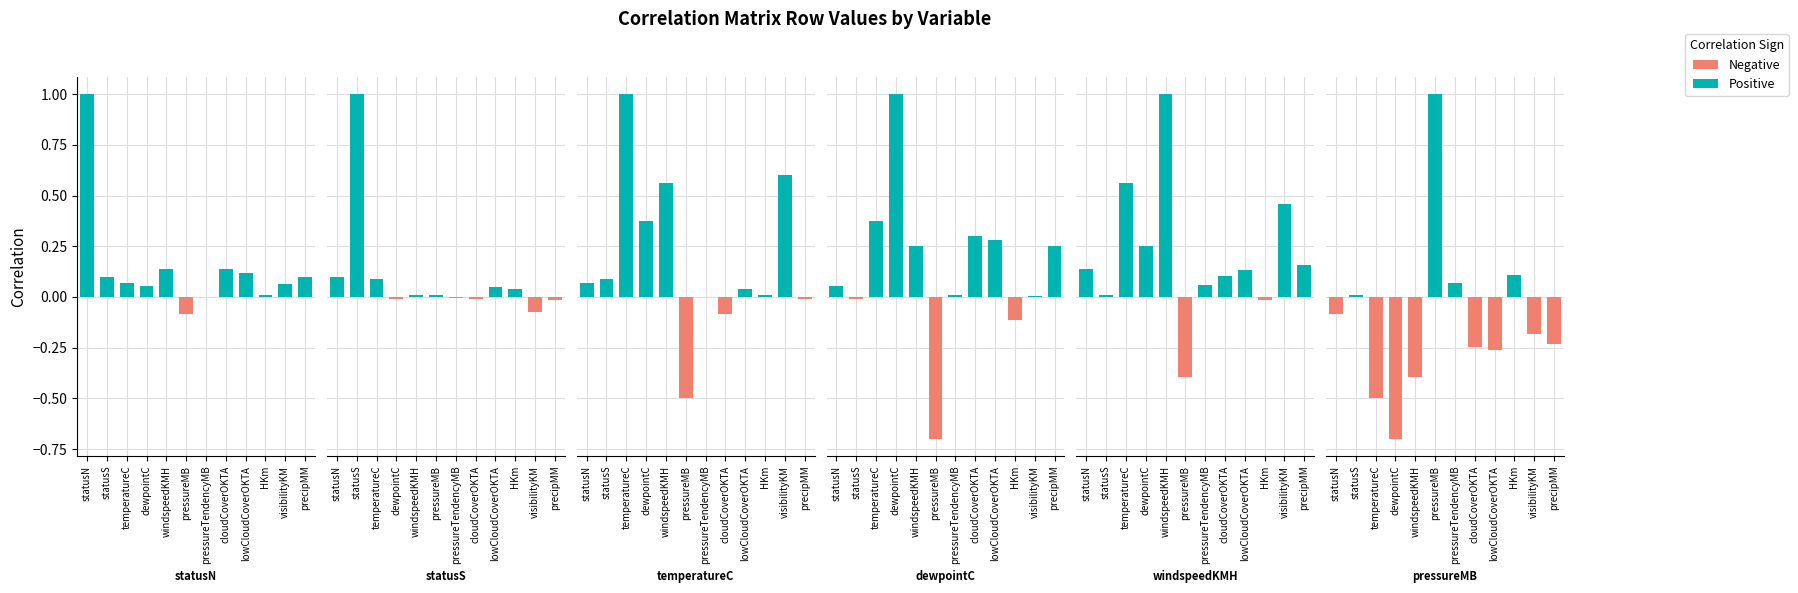

What is the total value across all series at pressureTendencyMB?

0.1